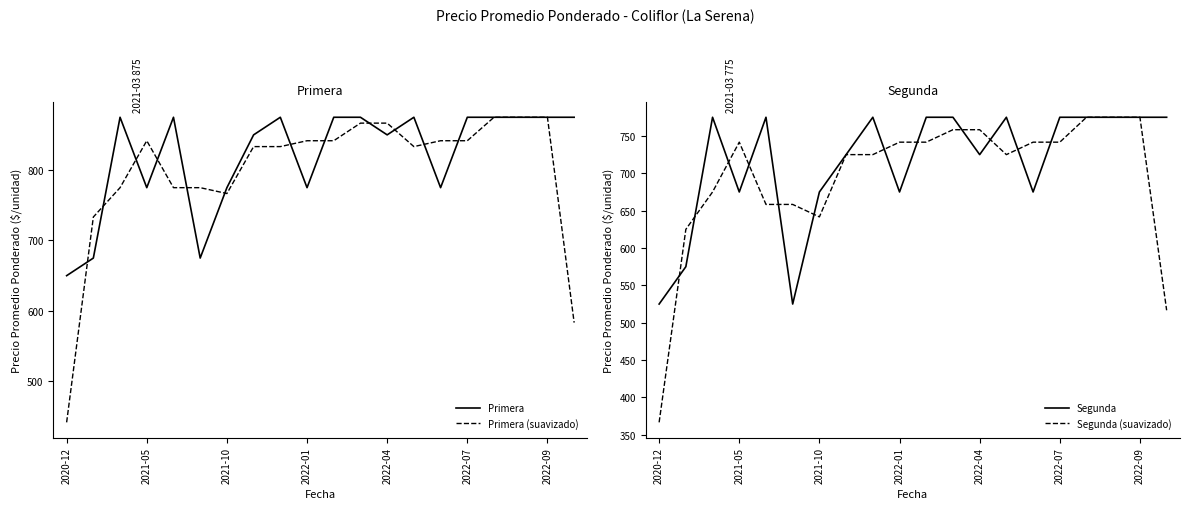

True or false: Primera (suavizado) has a value of 441.7 at 2020-12.

True